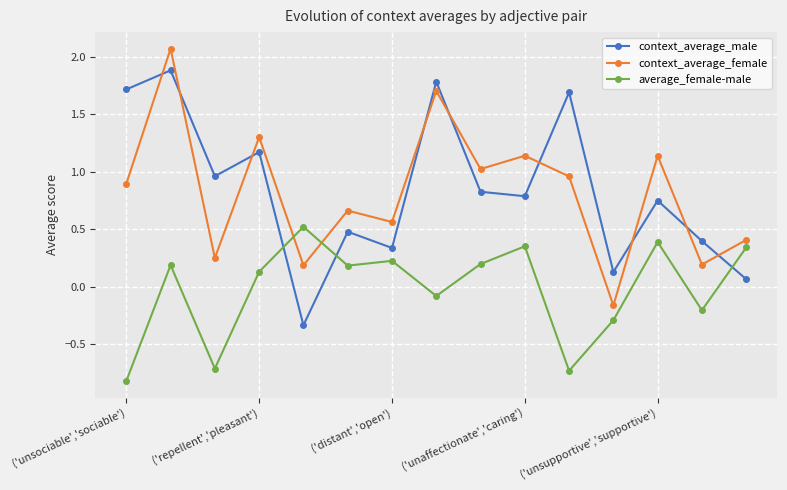

True or false: context_average_male has more than 1 interior local peaks.

True